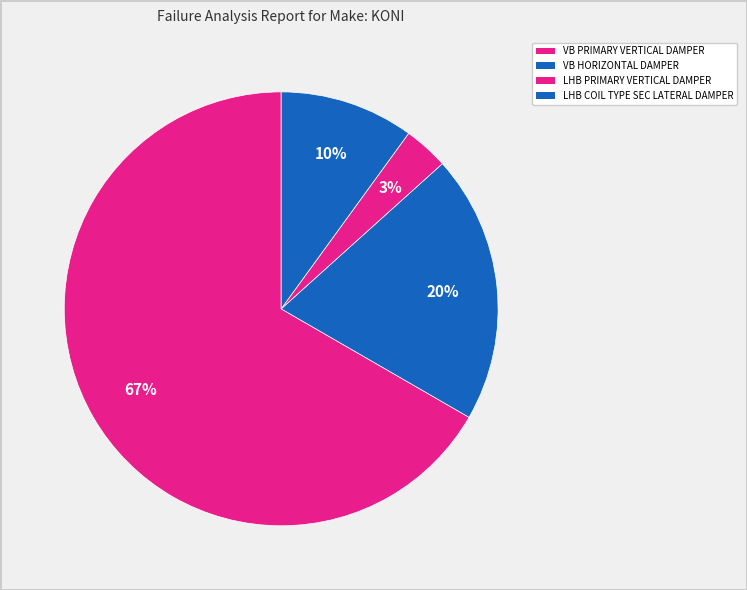

What percentage is the VB PRIMARY VERTICAL DAMPER slice, to the nearest percent?

67%